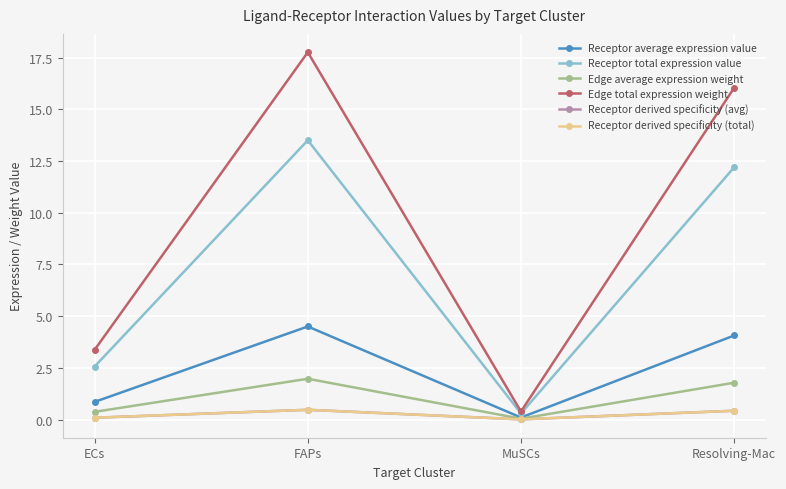

Reading left to right, what are all the values shown in this chart?

Receptor average expression value: 0.9	4.5	0.1	4.1
Receptor total expression value: 2.6	13.5	0.3	12.2
Edge average expression weight: 0.4	2.0	0.0	1.8
Edge total expression weight: 3.4	17.8	0.4	16.0
Receptor derived specificity (avg): 0.1	0.5	0.0	0.4
Receptor derived specificity (total): 0.1	0.5	0.0	0.4